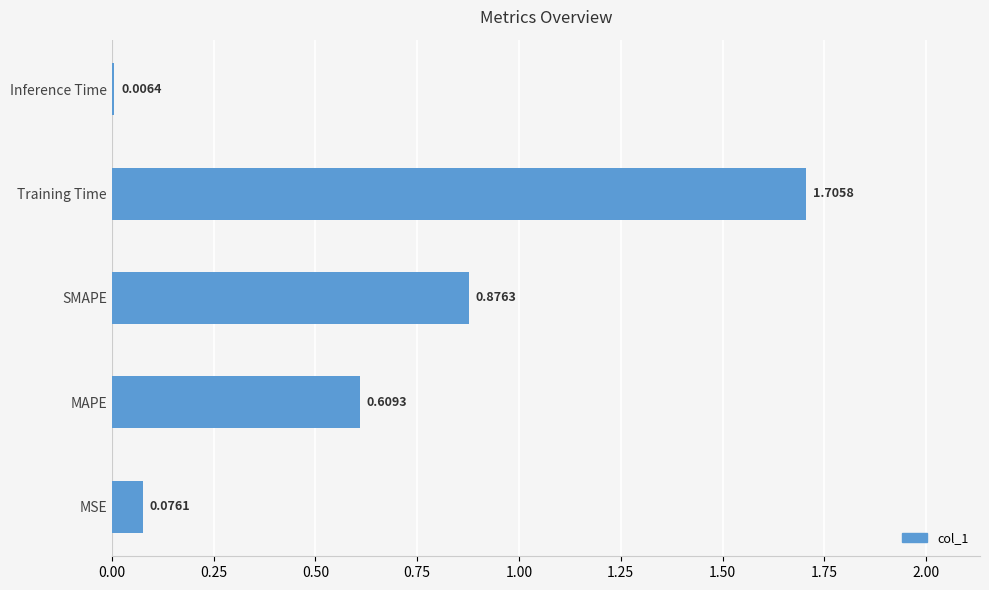

Rank the categories by value from highest to lowest.

Training Time, SMAPE, MAPE, MSE, Inference Time